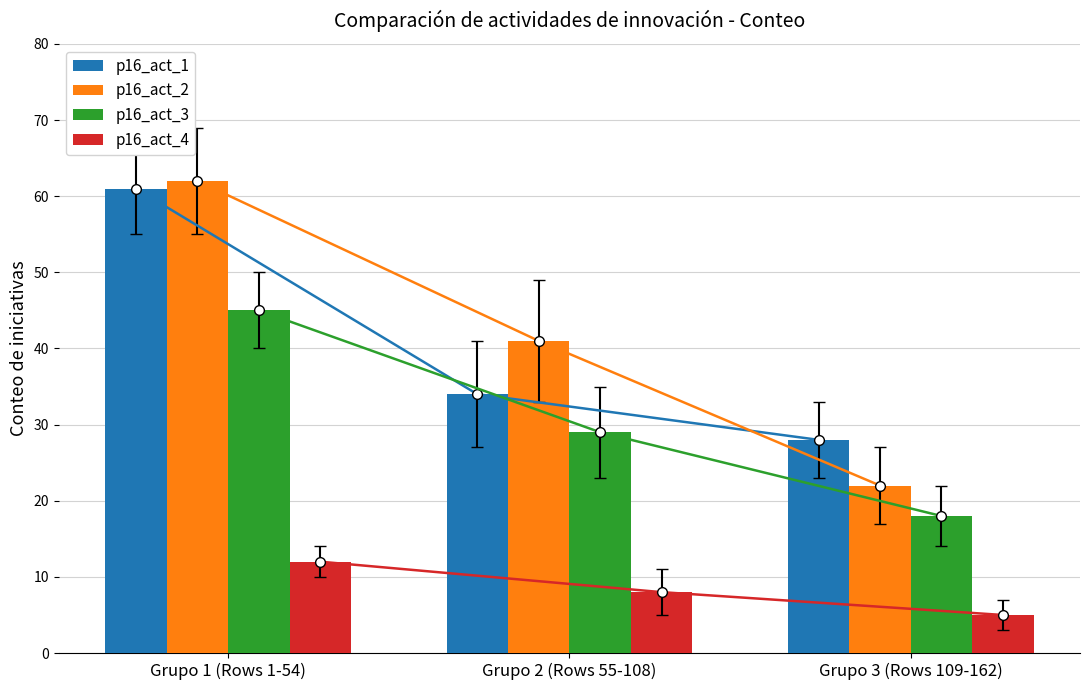

What is the value of the p16_act_3 bar at the 2nd from the left?

29